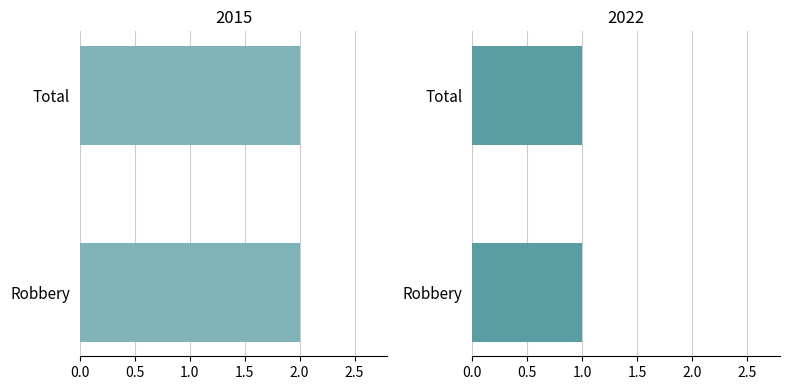

At how many categories does at least one series exceed 1?

2